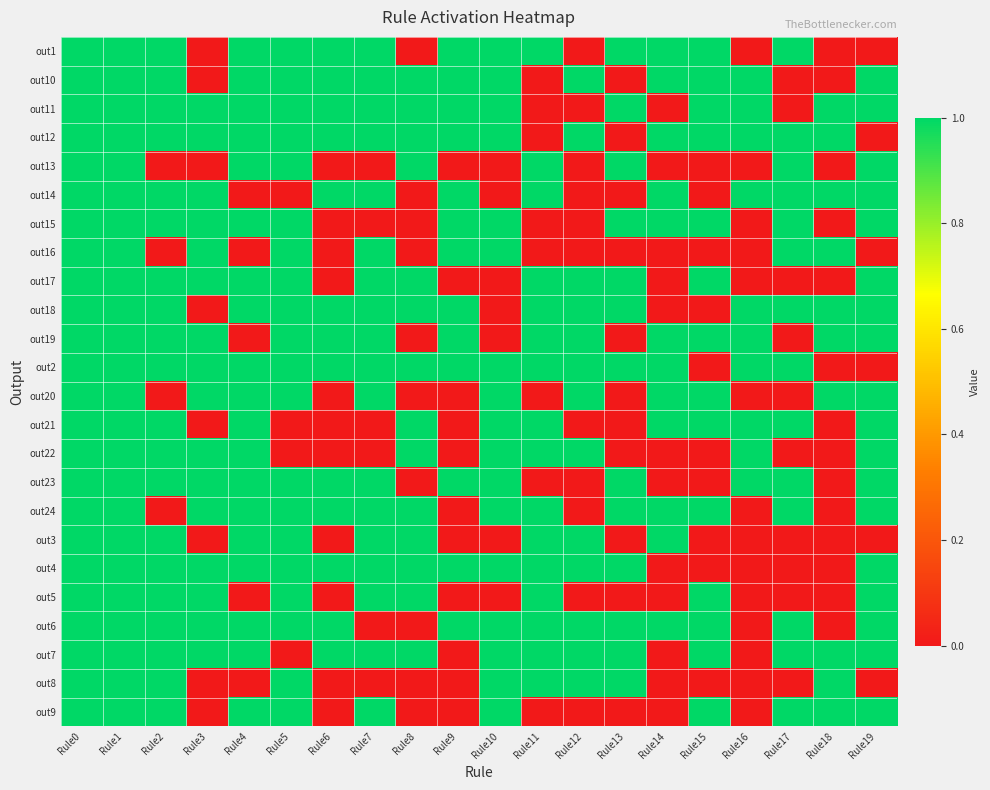

List the series in order of their peak value, lowest first.

out1, out10, out11, out12, out13, out14, out15, out16, out17, out18, out19, out2, out20, out21, out22, out23, out24, out3, out4, out5, out6, out7, out8, out9